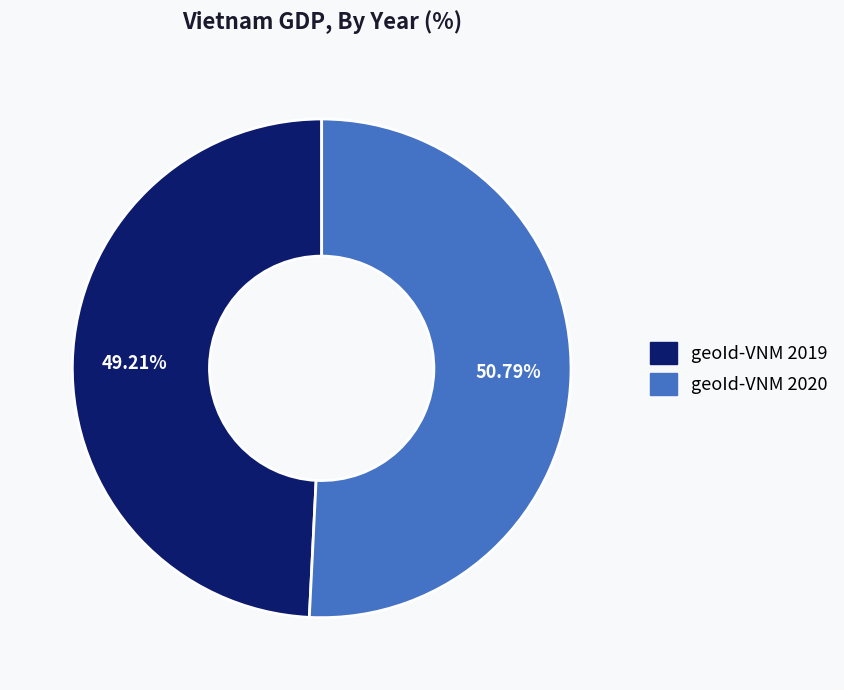

To the nearest percent, what is the average slice percentage?

50%